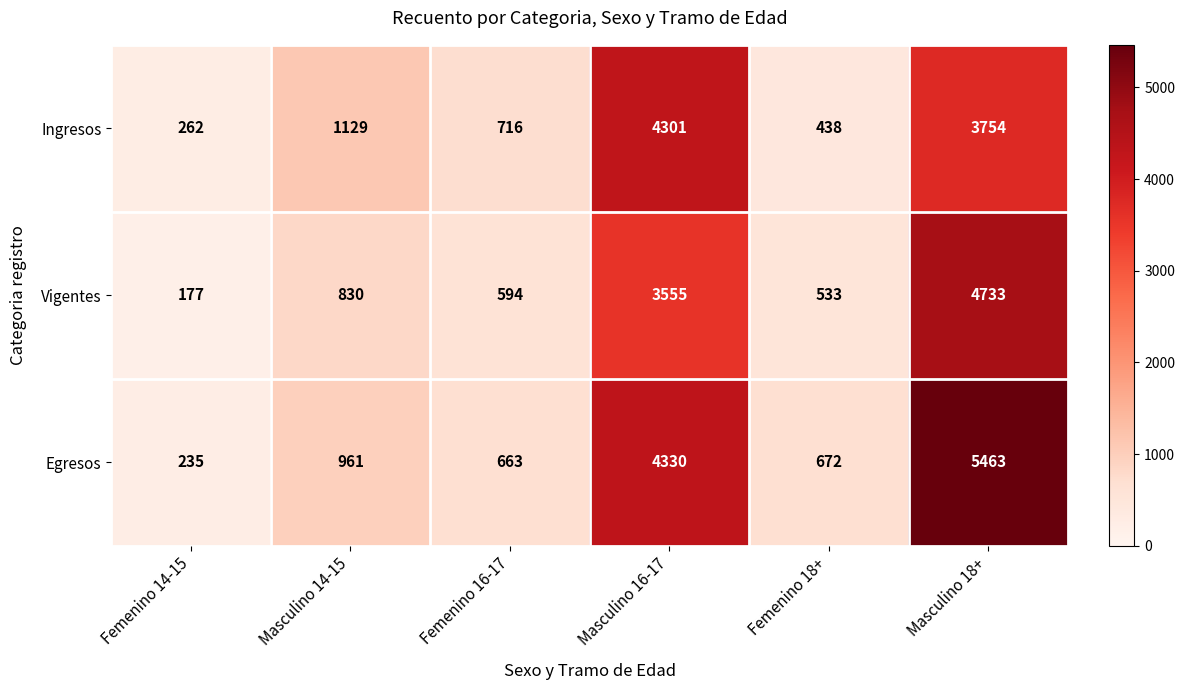

Rank the series at Femenino 14-15 from highest to lowest value.

Ingresos, Egresos, Vigentes